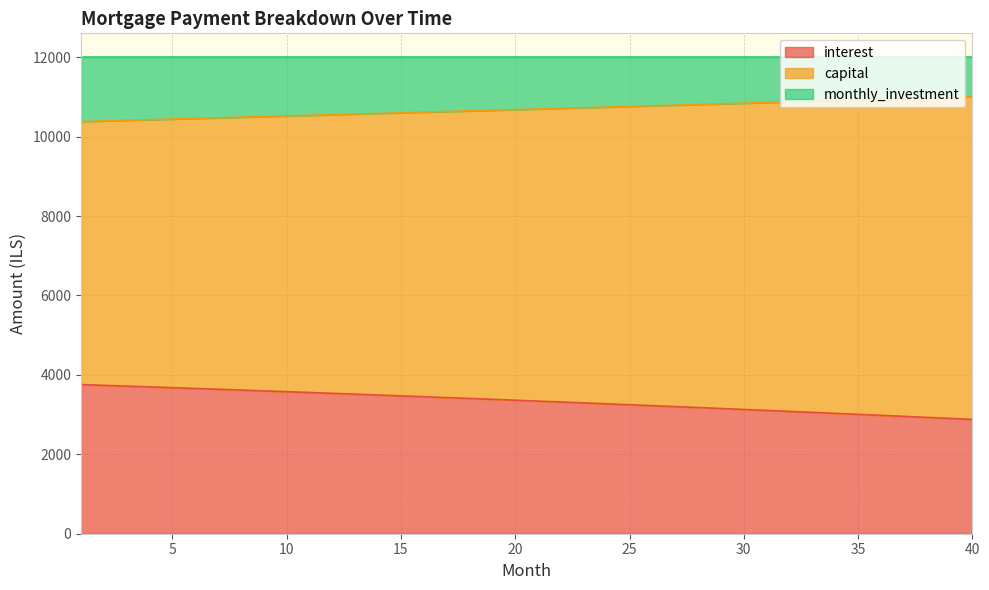

True or false: capital has a value of 4530.9 at 19.

False